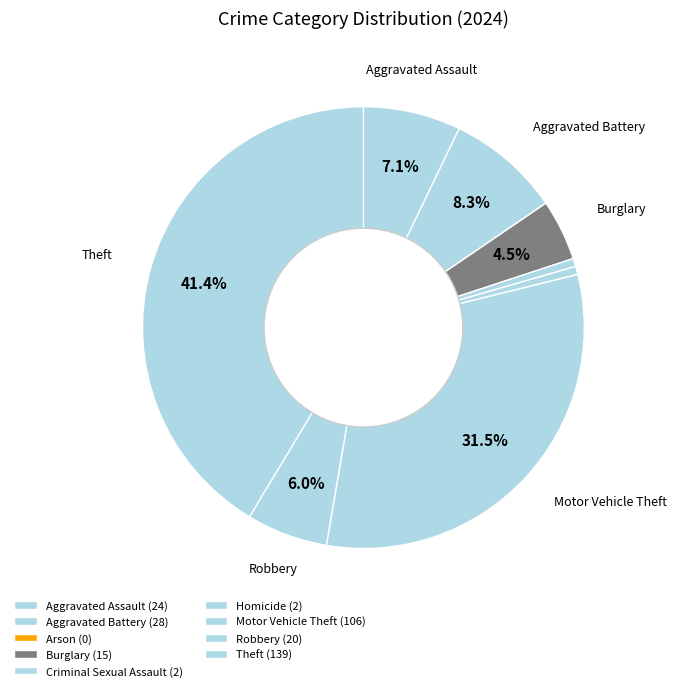

The Motor Vehicle Theft slice represents 17% of the pie. True or false?

False